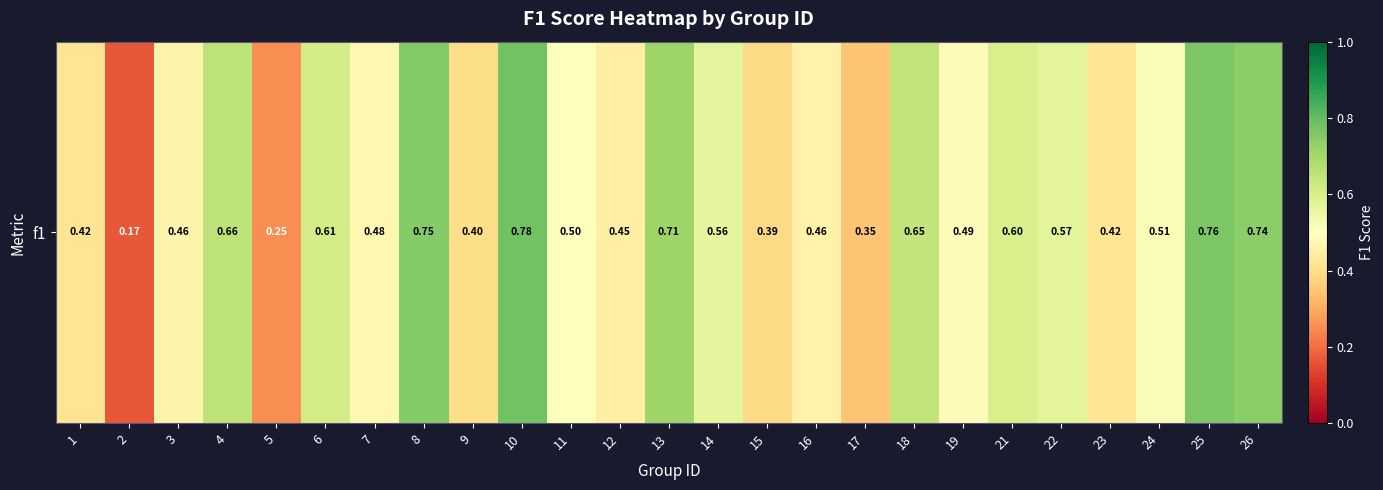

What is the difference between the second highest and second lowest values?

0.5